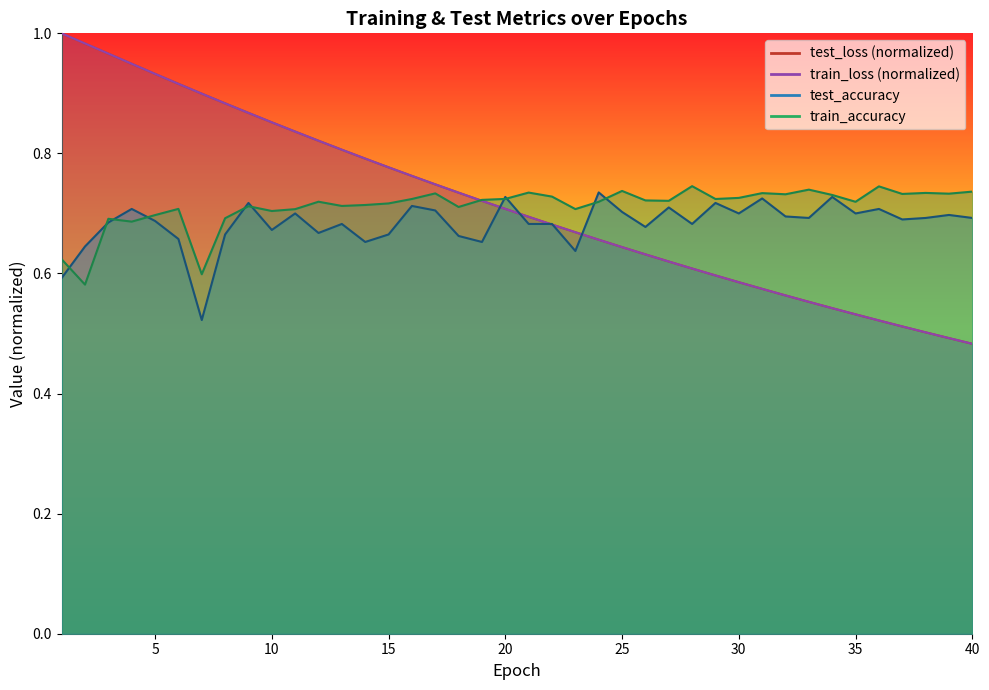

Which has a higher value, 25 or 29?

25